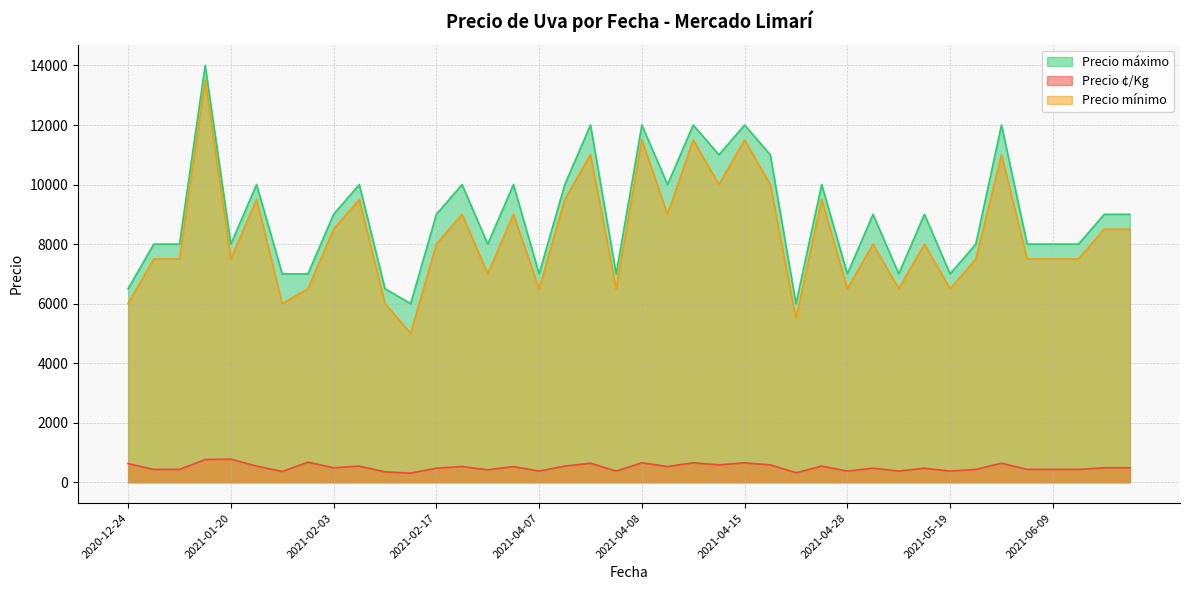

True or false: Precio mínimo and Precio máximo intersect in this chart.

False